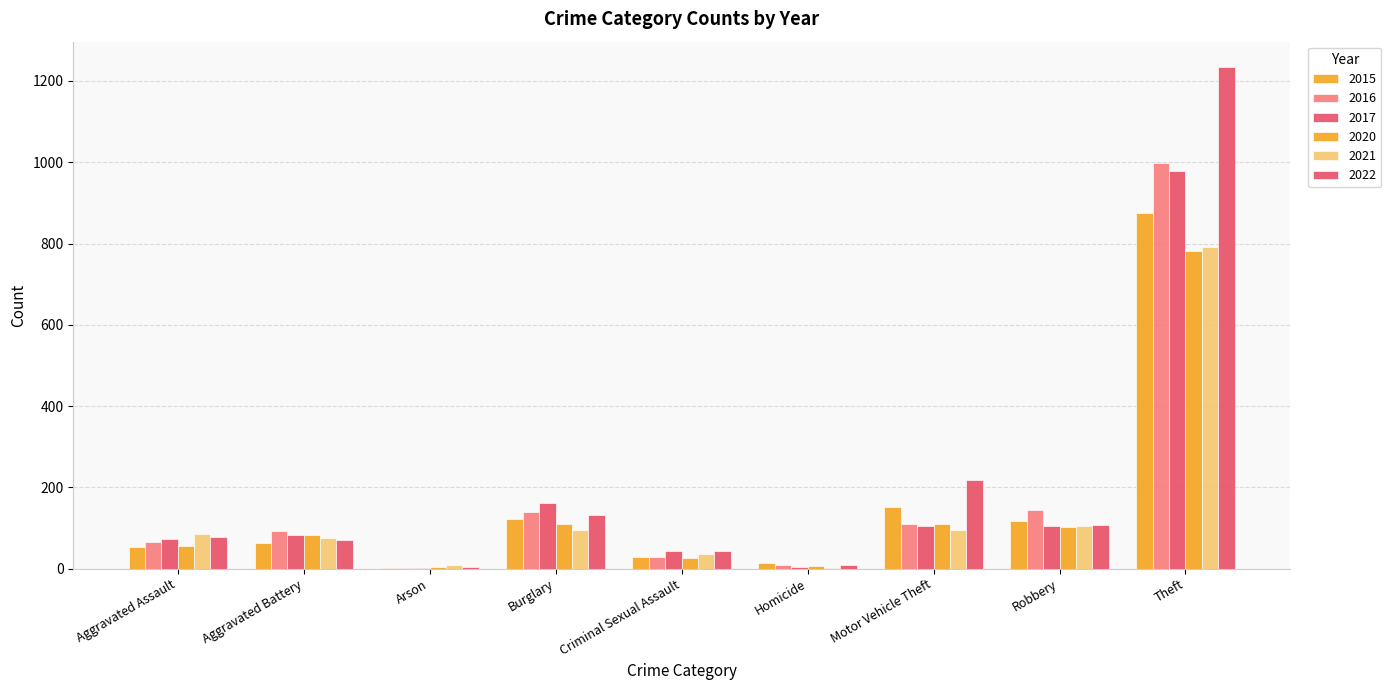

List the series in order of their peak value, lowest first.

2020, 2021, 2015, 2017, 2016, 2022